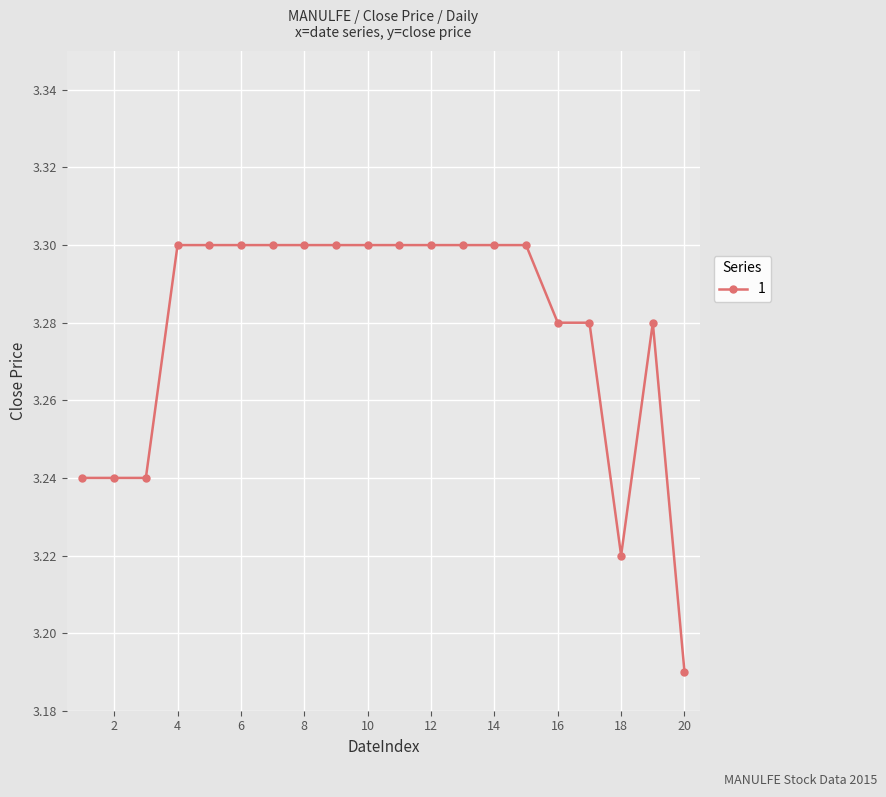

How many values are between 3 and 4?

20